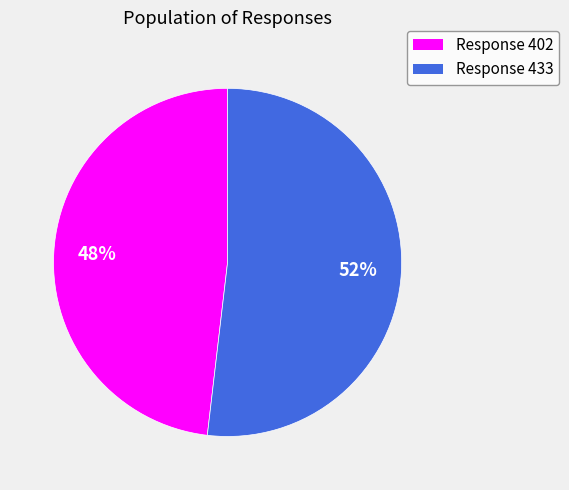

To the nearest percent, what is the average slice percentage?

50%